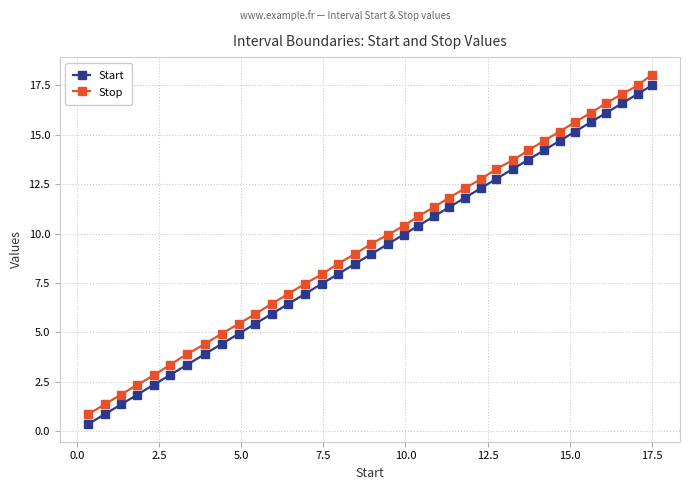

What is the maximum value shown in the chart?

18.1